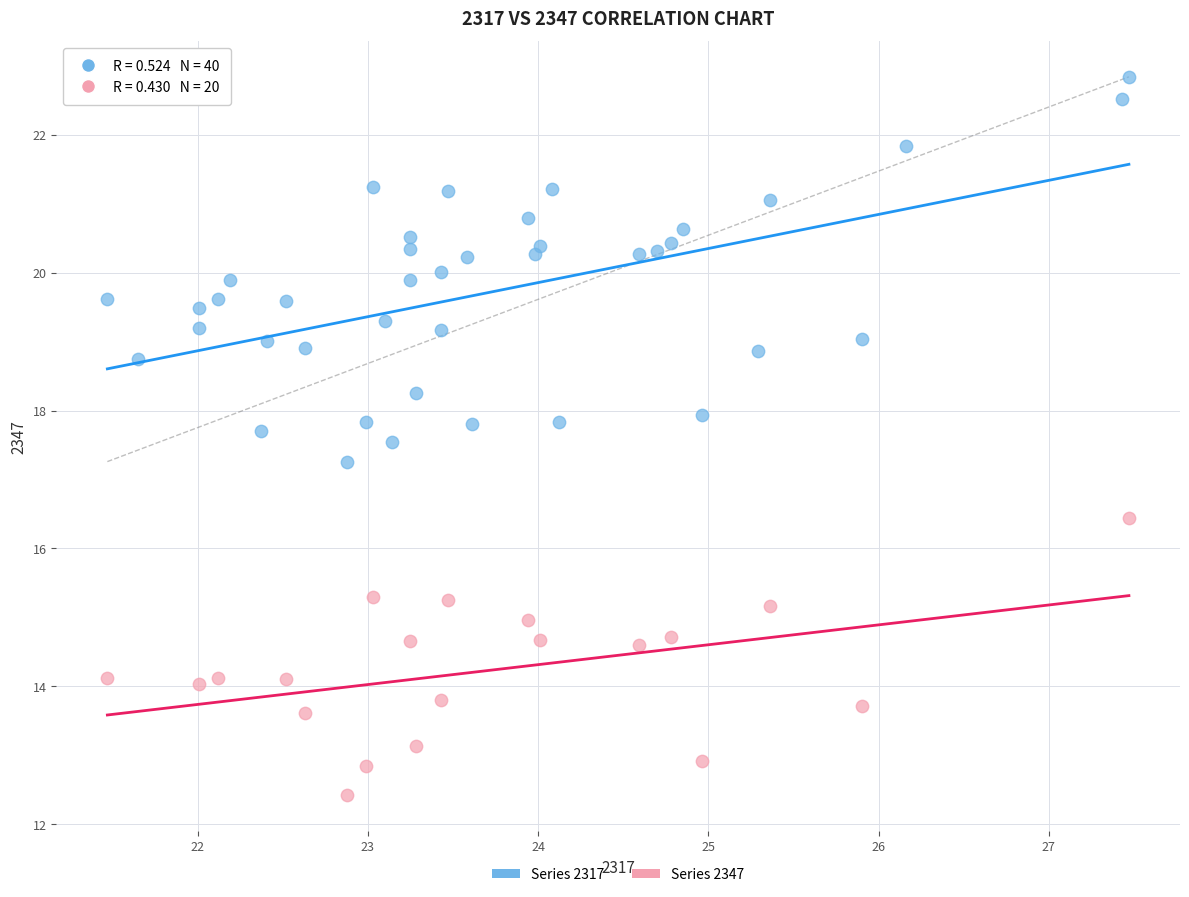

Which series has the largest Y range (max minus min)?

Series 2317